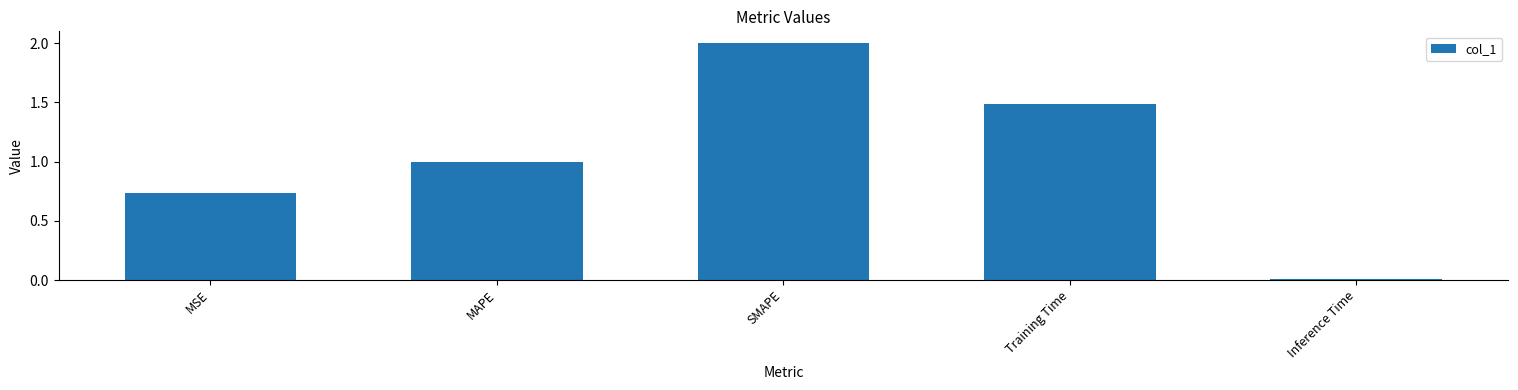

List the labels in order of value, largest first.

SMAPE, Training Time, MAPE, MSE, Inference Time